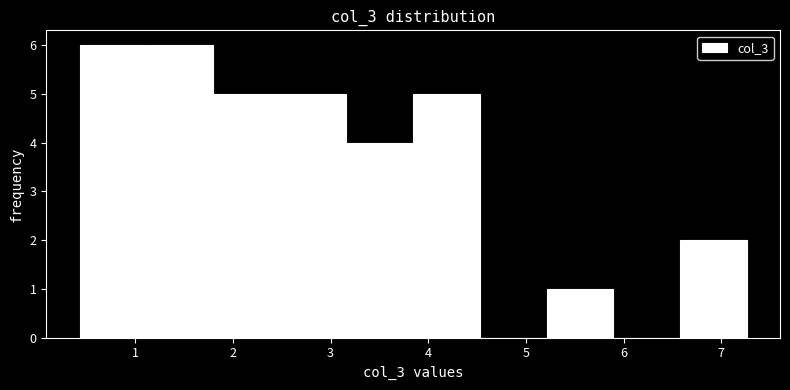

Reading left to right, list every bar in this chart as the range it spans on the x-axis followed by its height. Neither the bar edges nor the heights are printed on the chart, so give them approximately, as read against the axes.

0.4 to 1.1: 6
1.1 to 1.8: 6
1.8 to 2.5: 5
2.5 to 3.2: 5
3.2 to 3.8: 4
3.8 to 4.5: 5
4.5 to 5.2: 0
5.2 to 5.9: 1
5.9 to 6.6: 0
6.6 to 7.3: 2